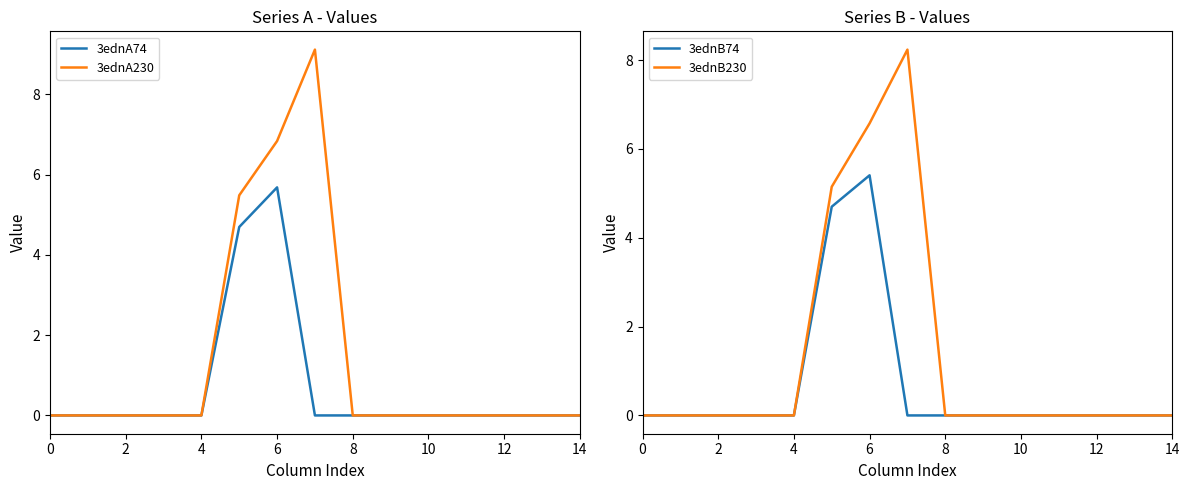

At how many categories does at least one series exceed 1?

3